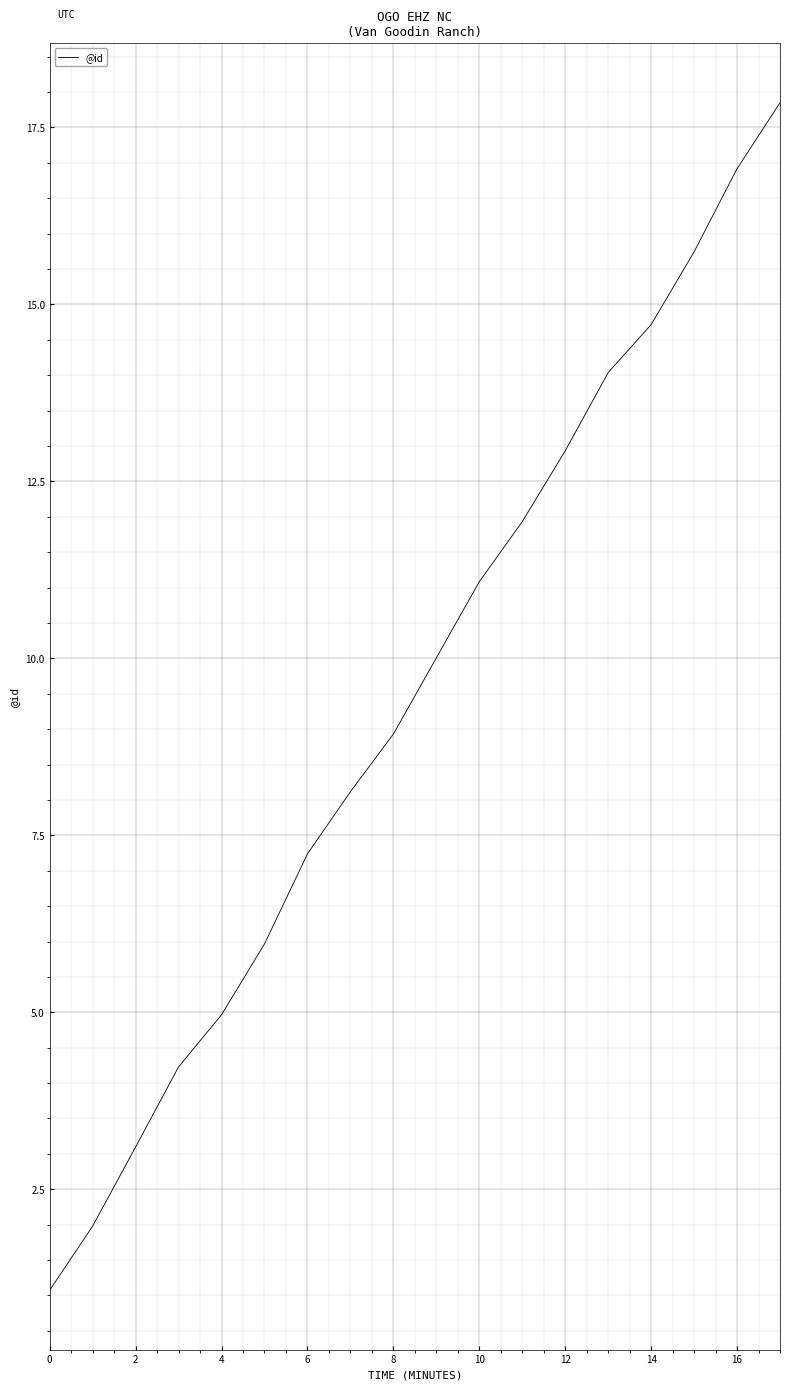

What is the smallest value displayed?

1.1